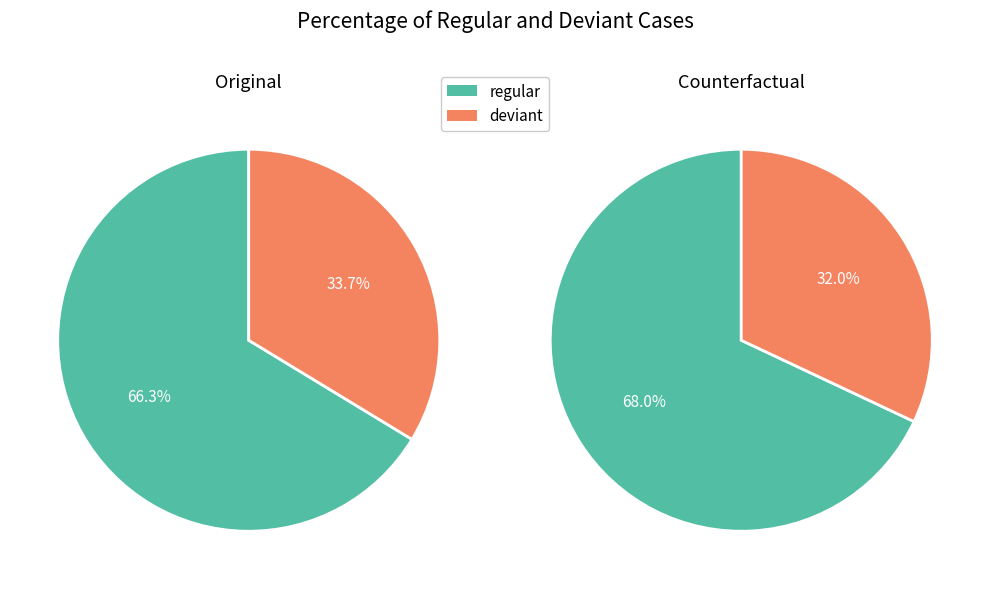

The deviant slice represents 22% of the pie. True or false?

False